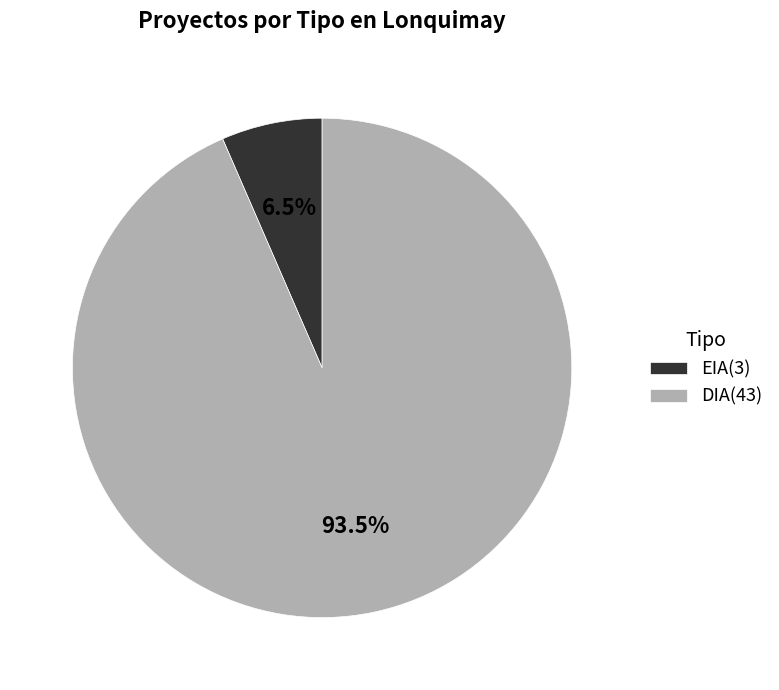

How much of the chart is everything except EIA?

93.5%